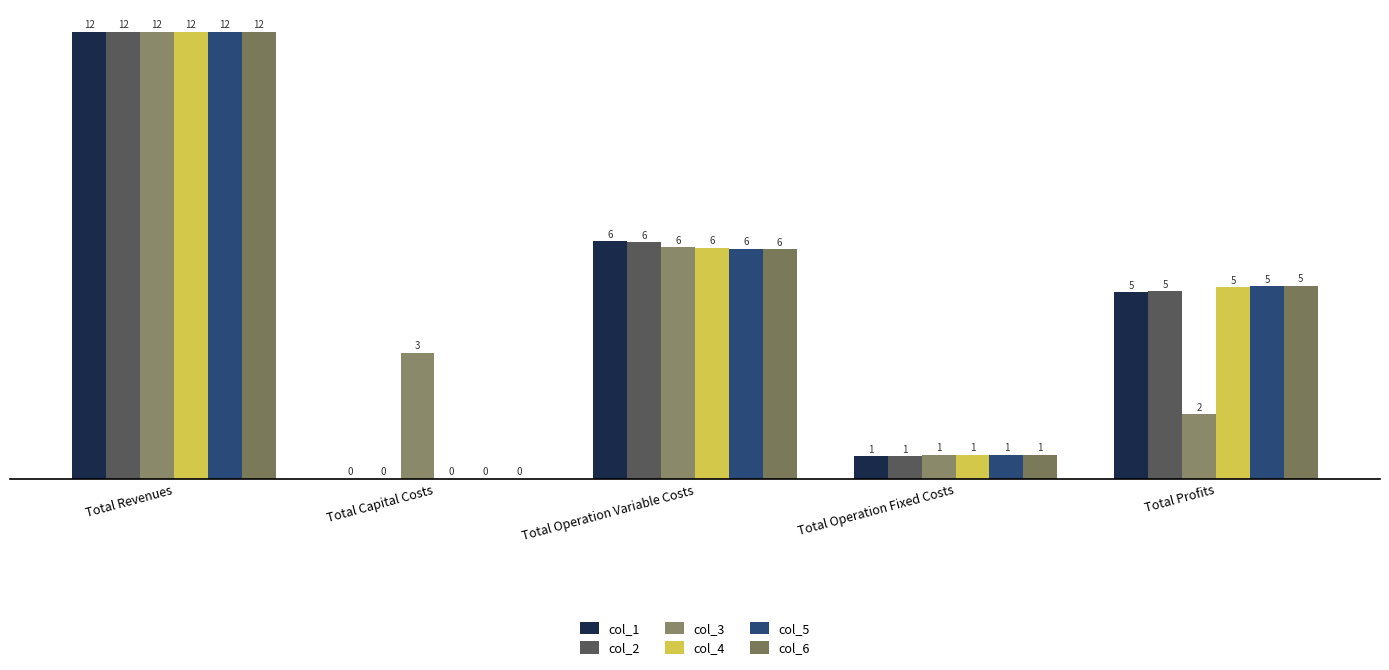

At Total Revenues, list the series in order from smallest to largest.

col_3, col_5, col_2, col_6, col_1, col_4